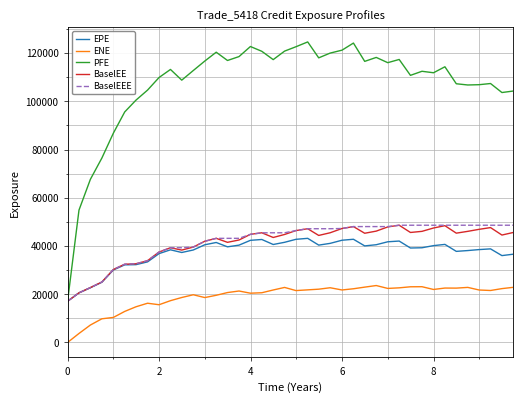

What is the minimum value for EPE?

17086.4